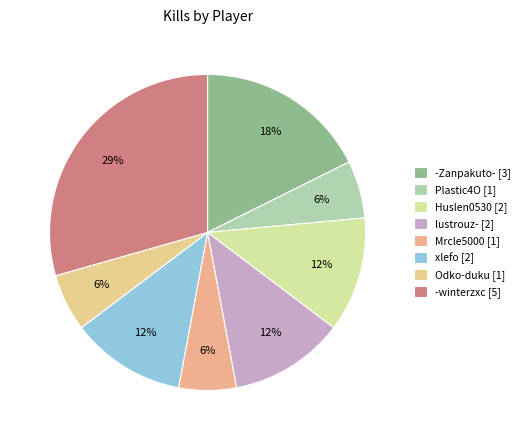

How many slices are in this pie chart?

8